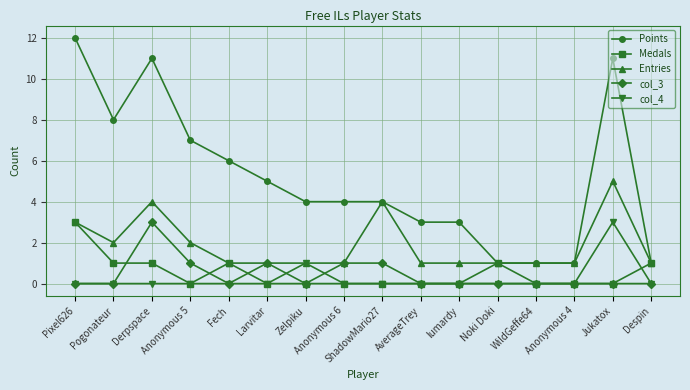

True or false: col_3 and Points cross at least once.

False